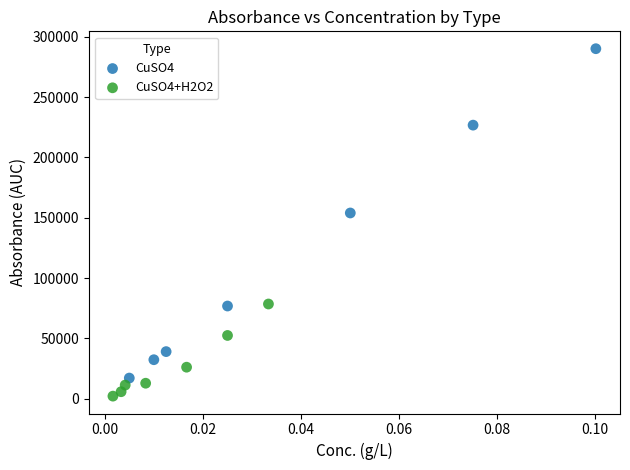

Which series reaches the minimum Y coordinate?

CuSO4+H2O2